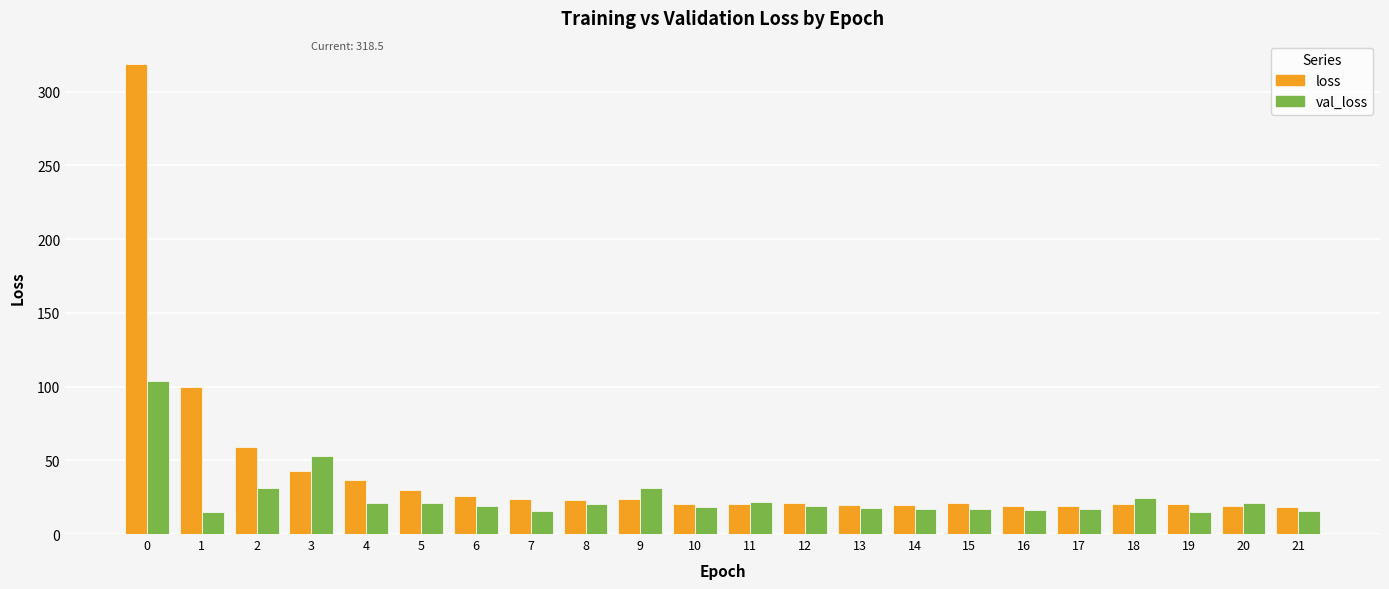

Which series has the largest total across all categories?

loss